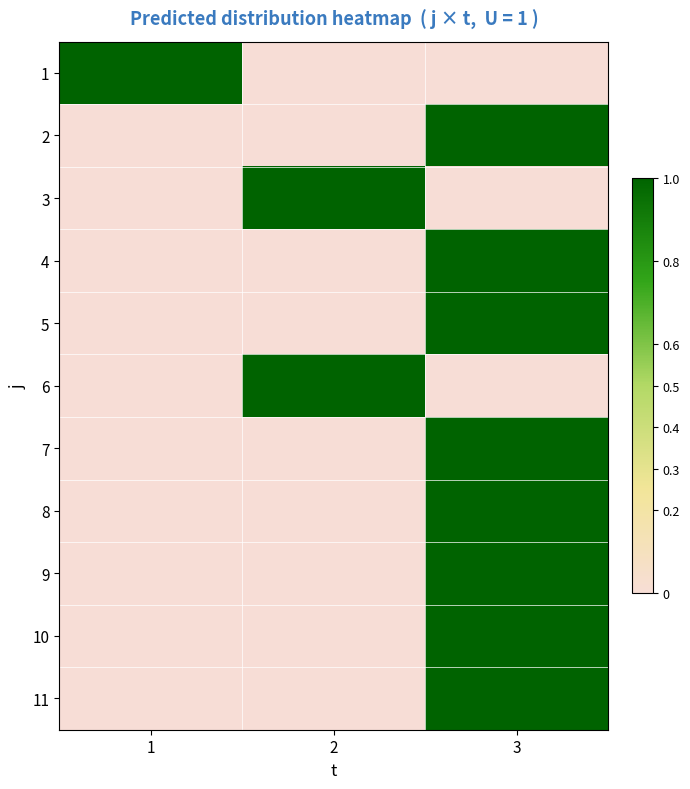

Reading left to right, transcribe all the data shown in this chart.

1: 1=1	2=0	3=0
2: 1=0	2=0	3=1
3: 1=0	2=1	3=0
4: 1=0	2=0	3=1
5: 1=0	2=0	3=1
6: 1=0	2=1	3=0
7: 1=0	2=0	3=1
8: 1=0	2=0	3=1
9: 1=0	2=0	3=1
10: 1=0	2=0	3=1
11: 1=0	2=0	3=1